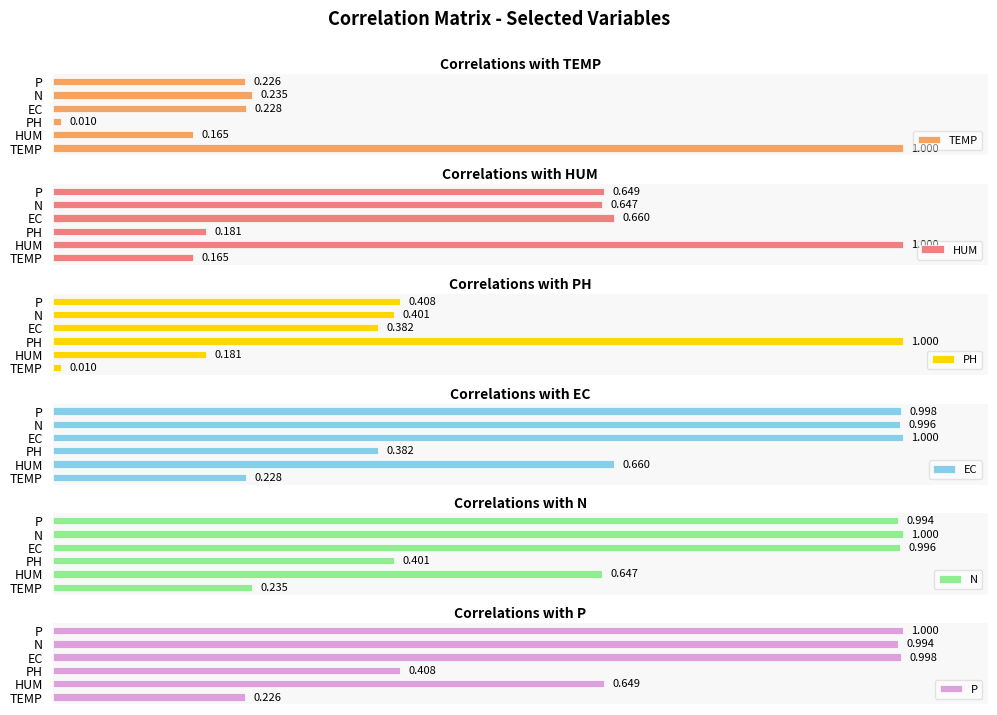

What is the sum of the N values at P and PH?

1.4